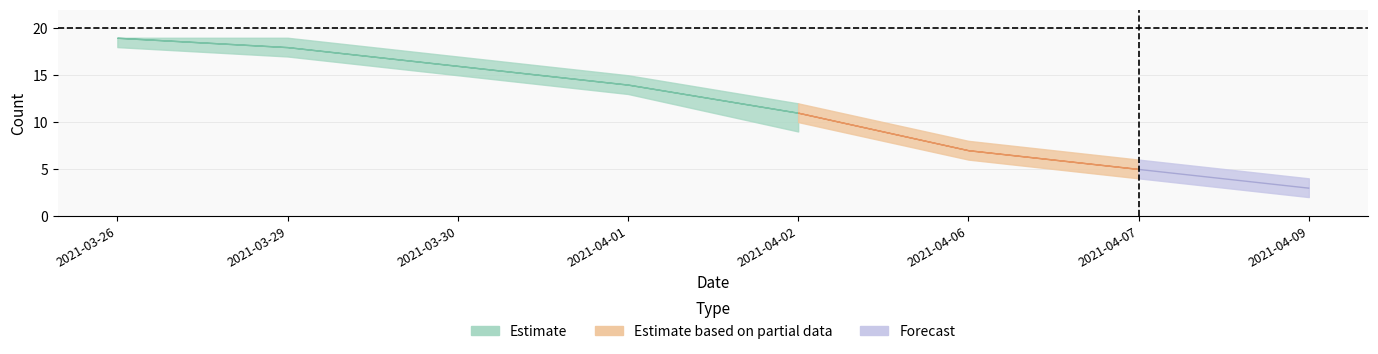

What is the label of the 2nd point from the left?

2021-03-29